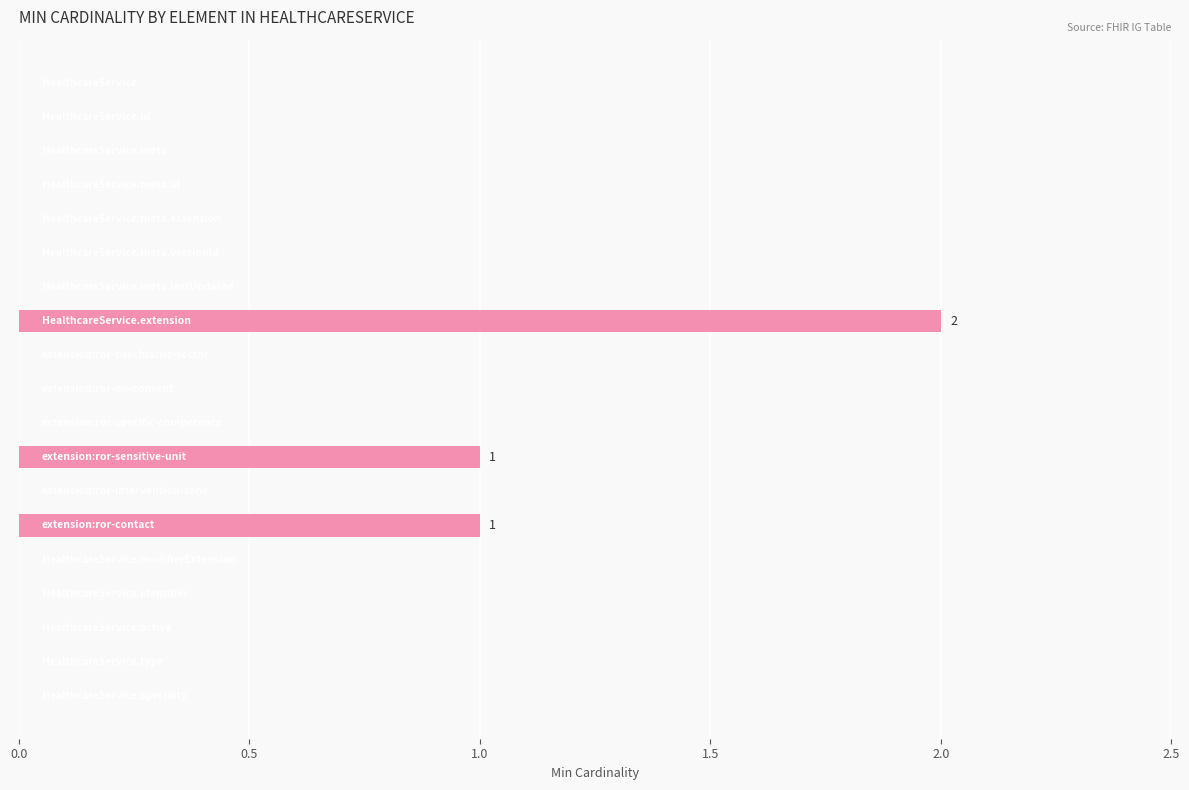

What is the sum of all values?

4